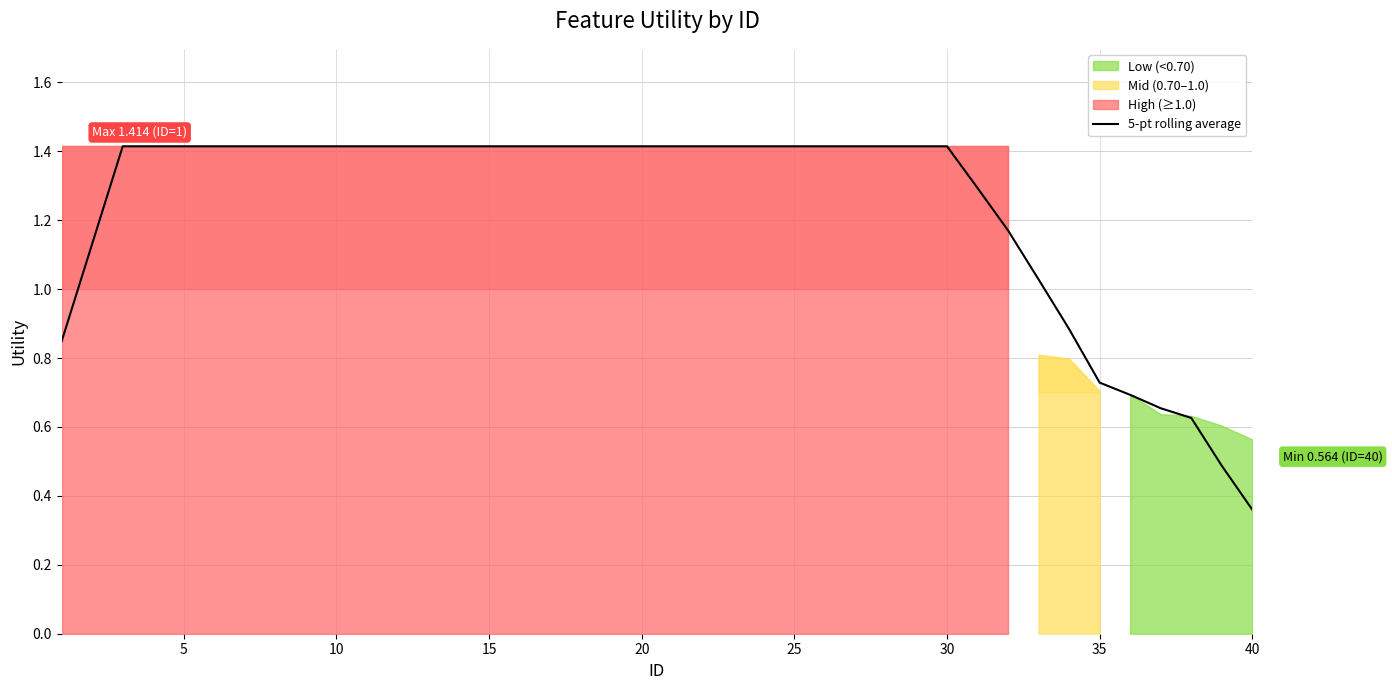

Where is 5-pt rolling average nearest to the value 0?

40